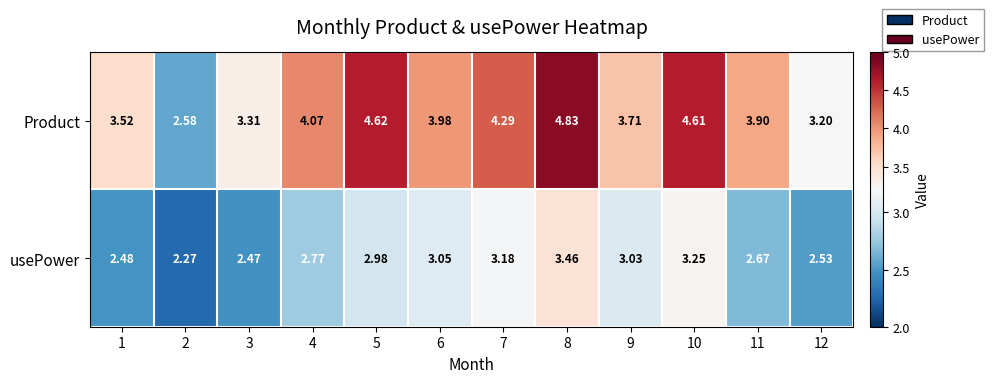

At 1, list the series in order from smallest to largest.

usePower, Product